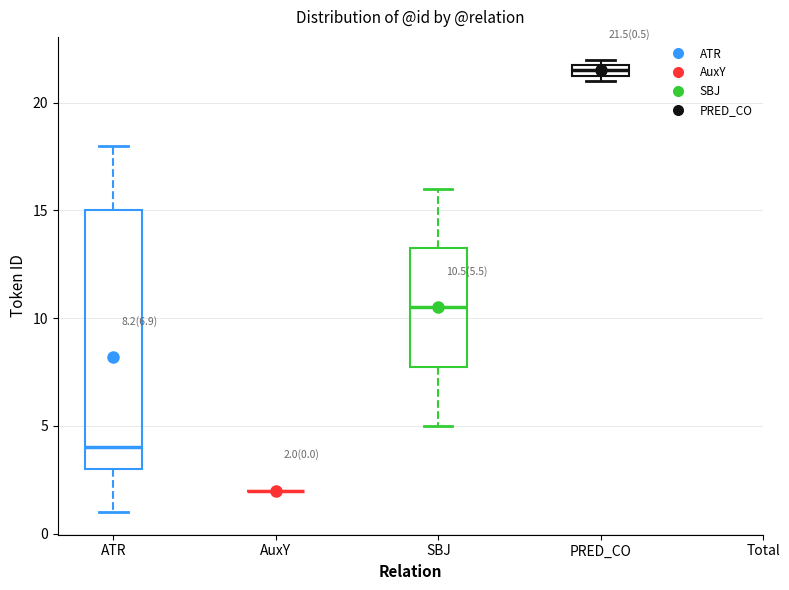

Which box is the tallest, from its lower edge to its upper edge?

ATR